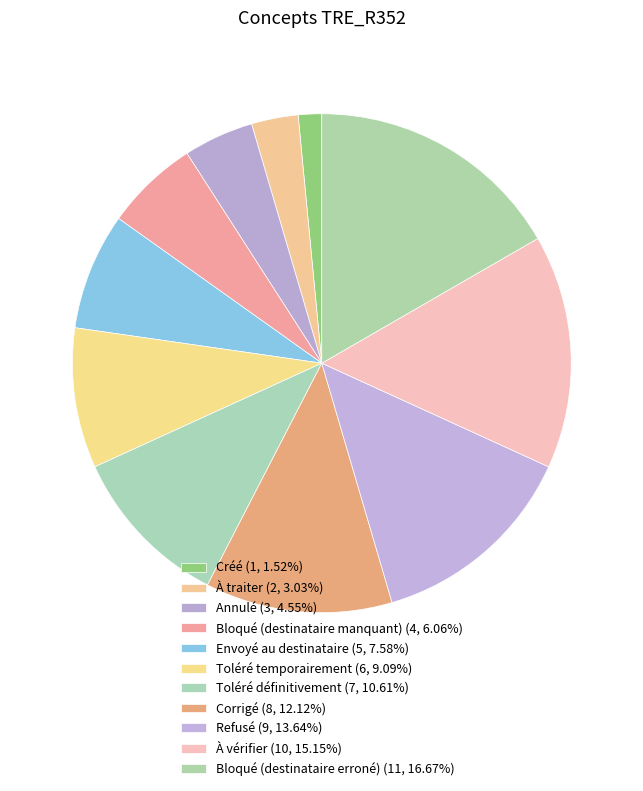

To the nearest percent, what is the difference between the largest and smallest slice percentages?

15%